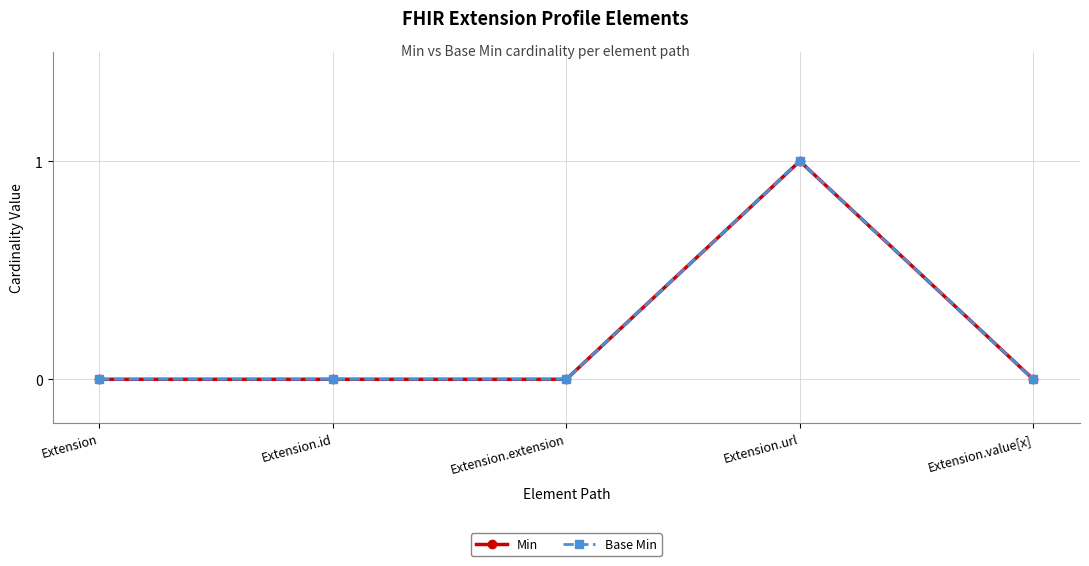

Reading left to right, list all the values displayed in this chart.

Min: 0	0	0	1	0
Base Min: 0	0	0	1	0